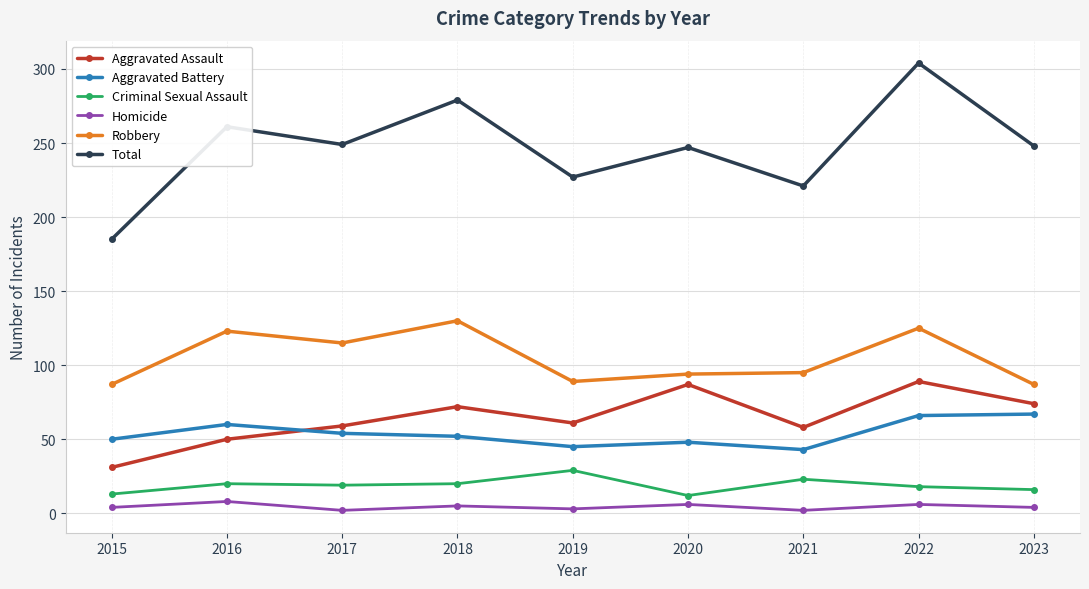

What is the value of the Homicide point at the 9th from the left?

4